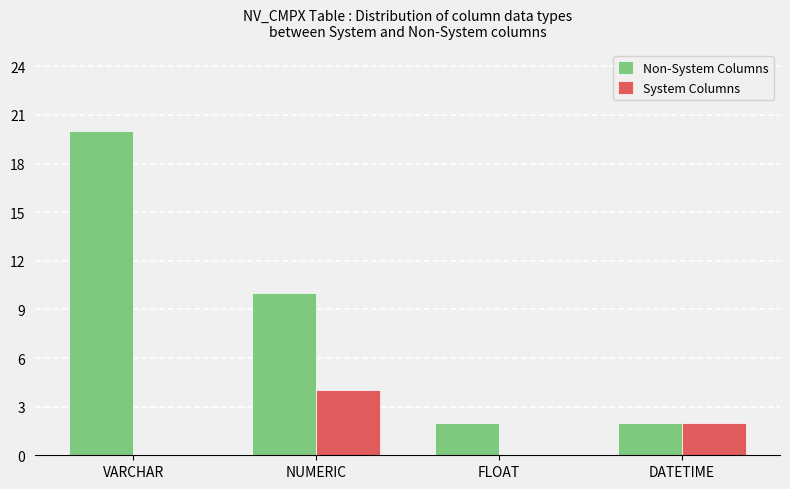

What is the sum of all System Columns values?

6